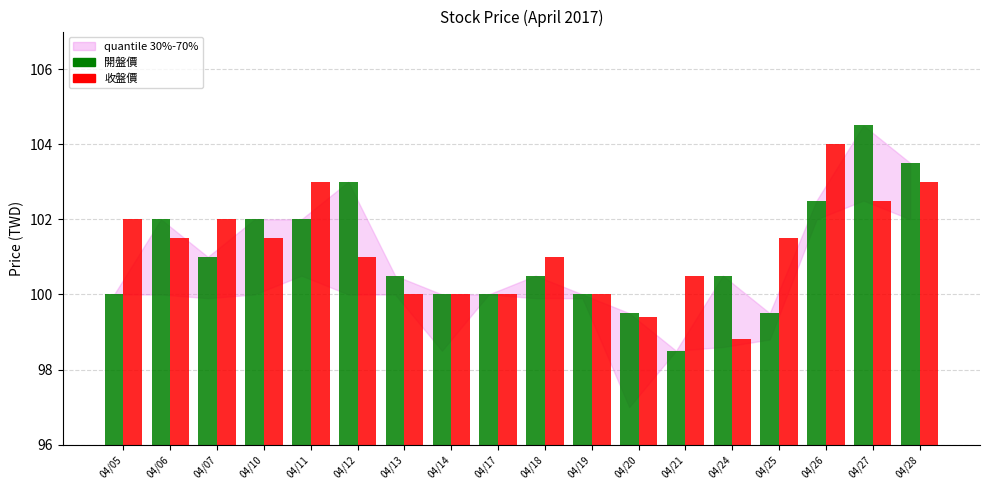

What is the value of the 開盤價 bar at the 11th from the left?

100.0